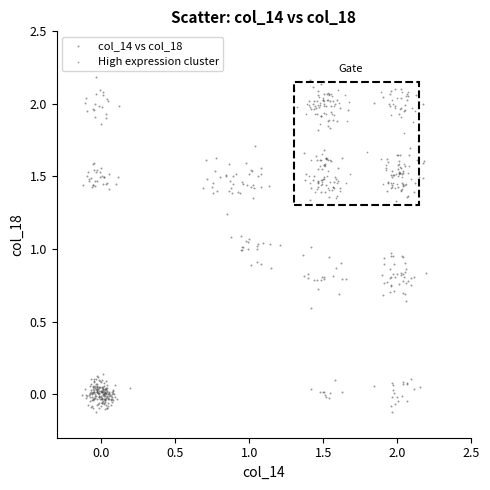

Which series reaches the maximum Y coordinate?

col_14 vs col_18